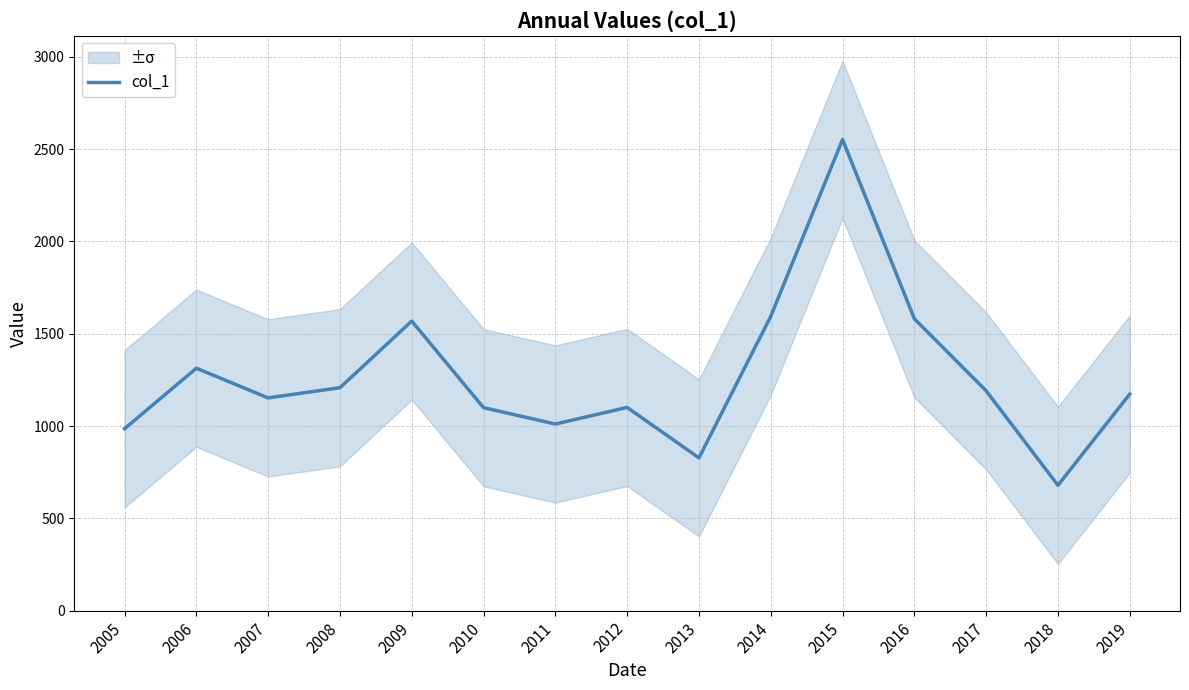

Does the chart display data point markers on the line(s)?

No